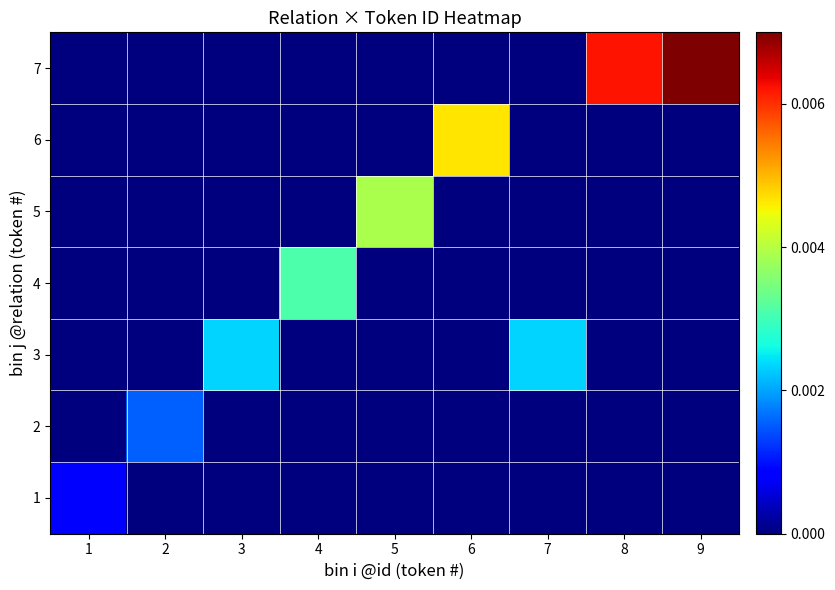

Between 7 and 4, which is larger?

7